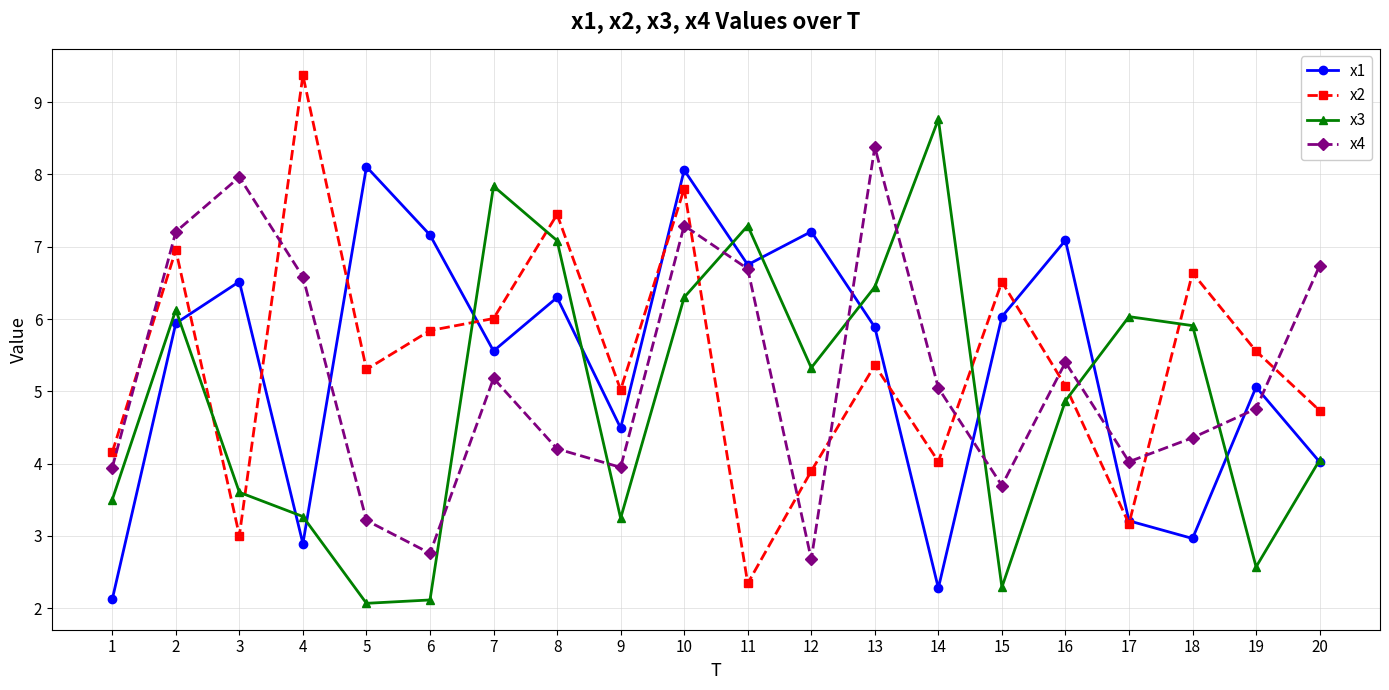

Where is the first local maximum for x1?

3